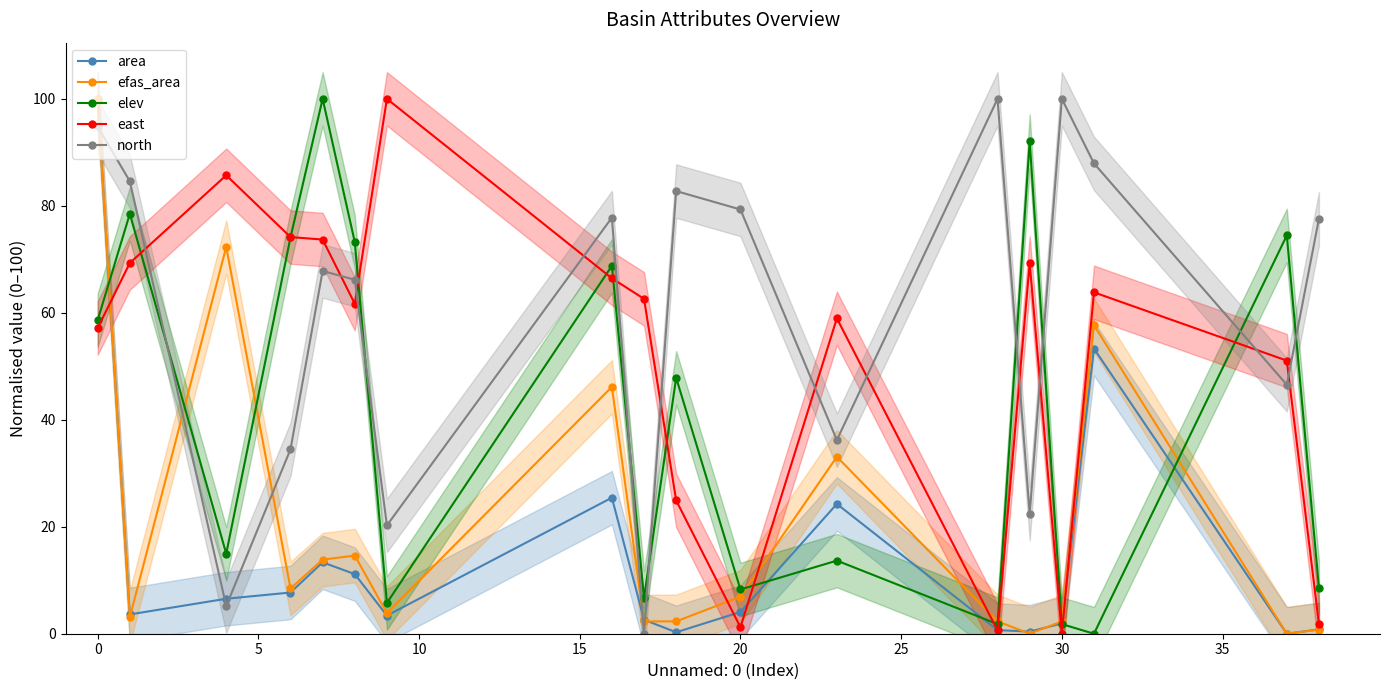

Does the chart display data point markers on the line(s)?

Yes